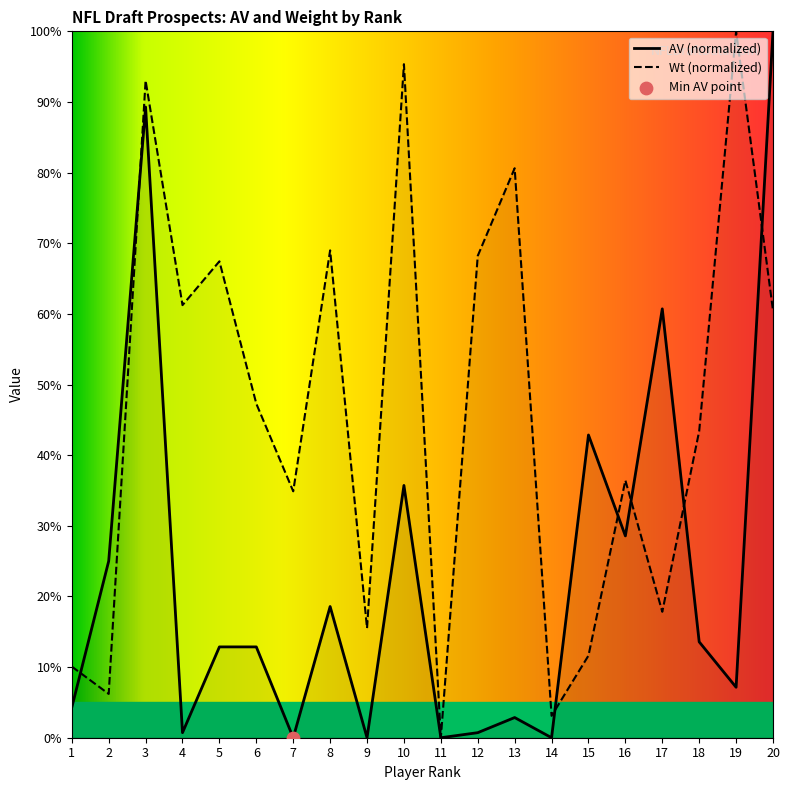

What is the total value across all series at 19?

107.1